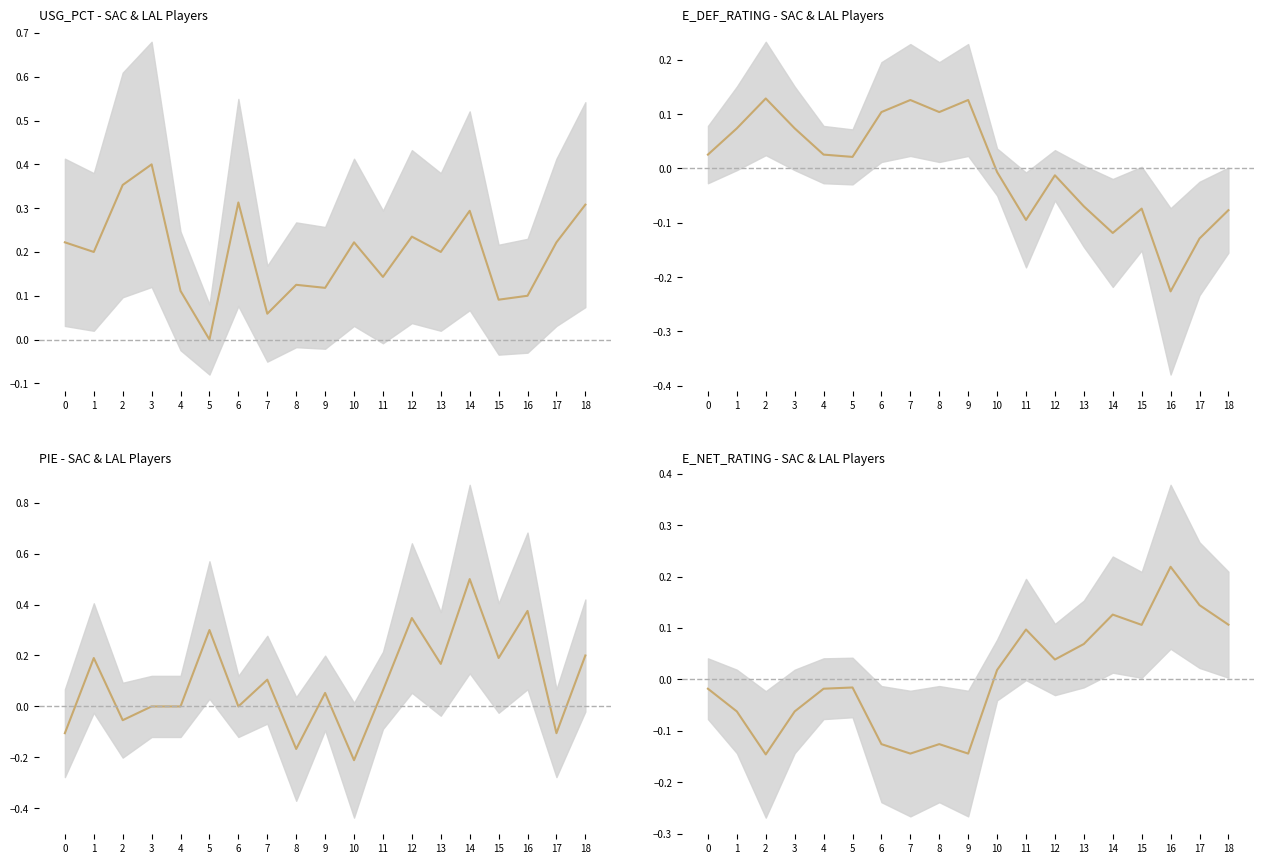

Reading left to right, what are all the values shown in this chart?

-0.0	-0.1	-0.1	-0.1	-0.0	-0.0	-0.1	-0.1	-0.1	-0.1	0.0	0.1	0.0	0.1	0.1	0.1	0.2	0.1	0.1